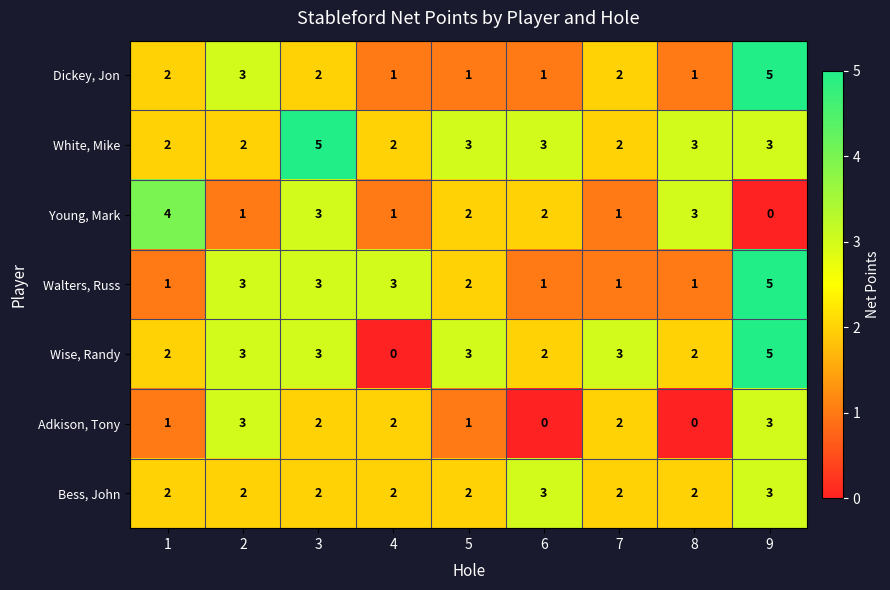

What is the approximate value of Wise, Randy at 5?

3